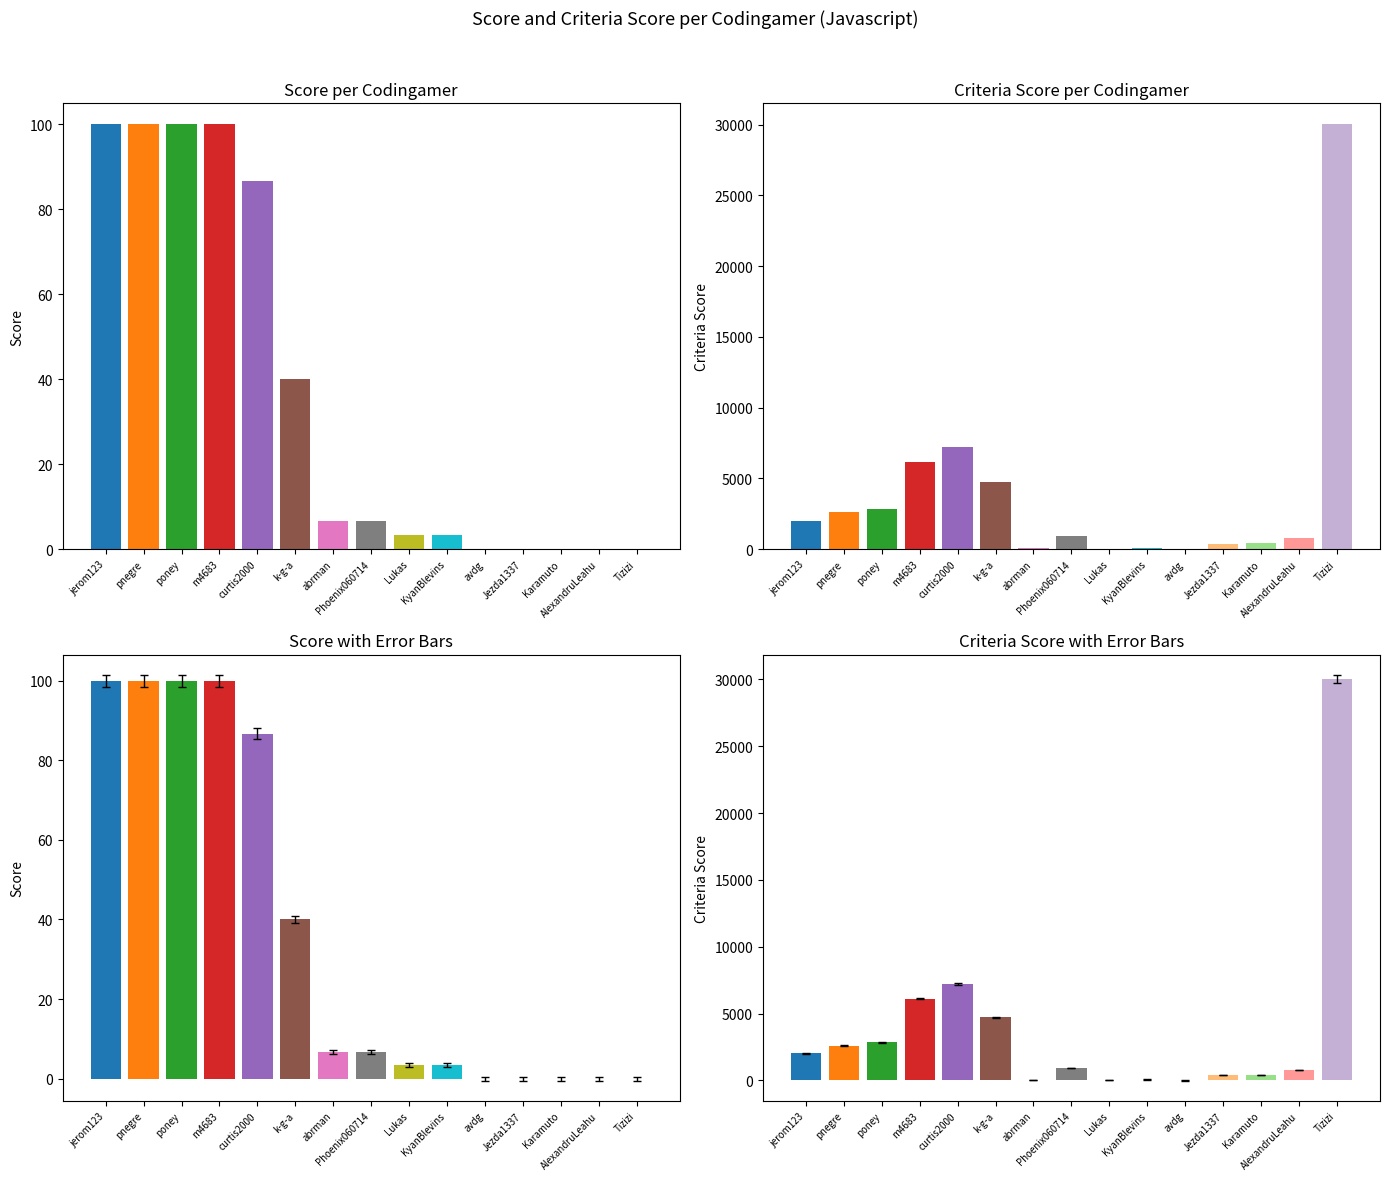

Read the criteriaScore value at poney.

2852.0